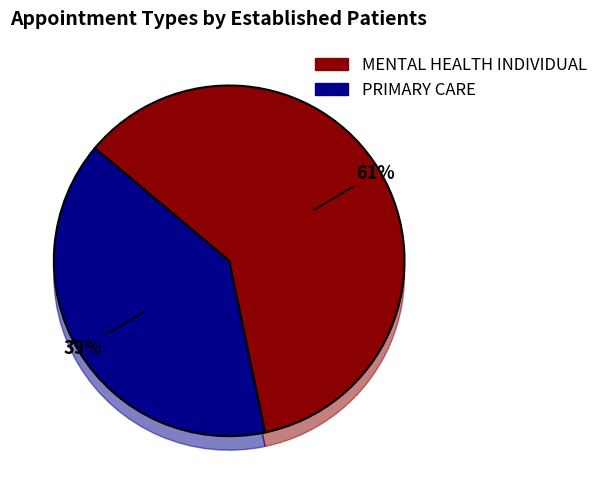

Combined, do PRIMARY CARE and MENTAL HEALTH INDIVIDUAL account for over 50%?

Yes